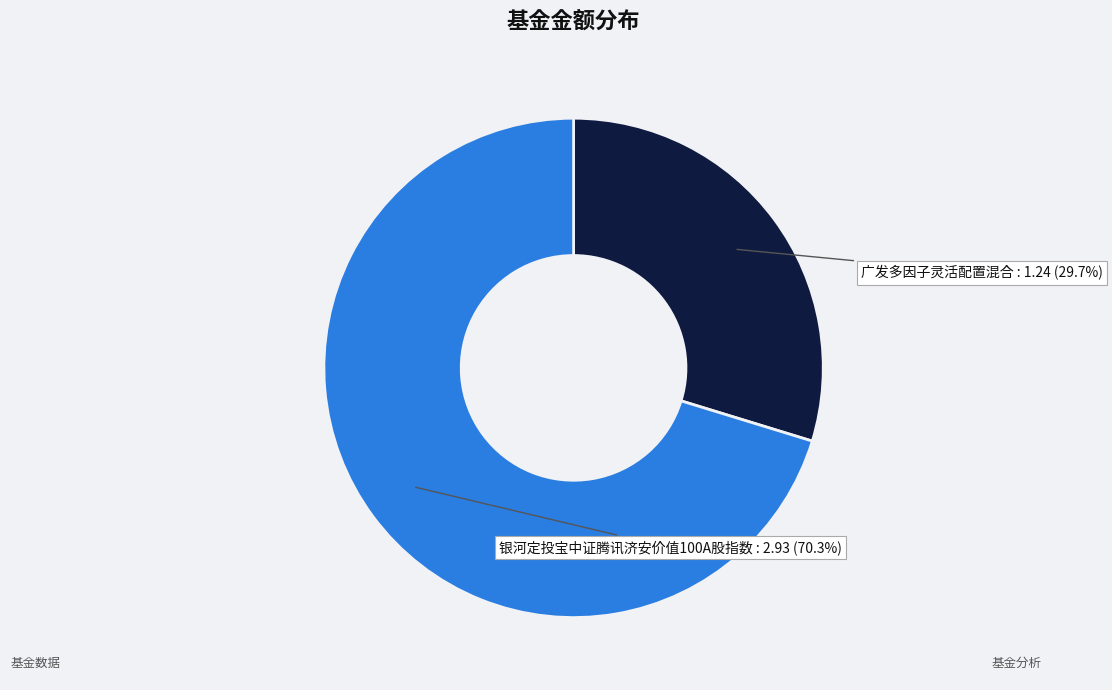

Is there any slice that represents more than half of the pie?

Yes